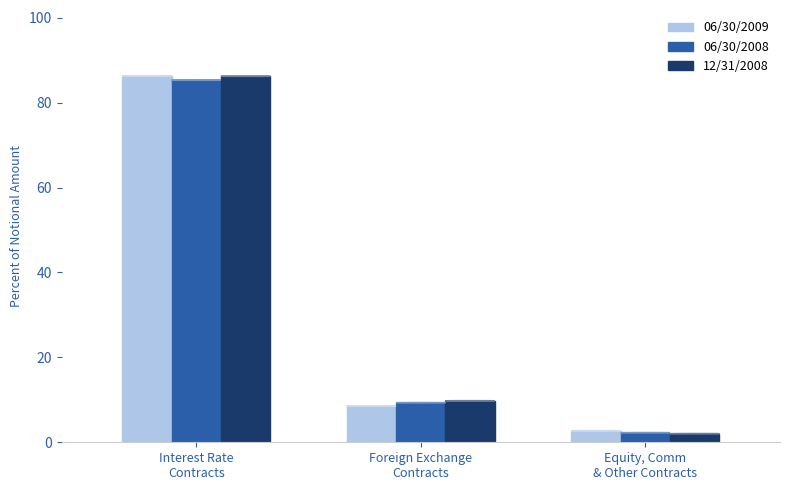

Which series has the largest range (max minus min)?

12/31/2008